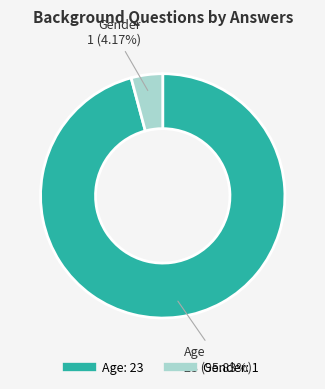

Is there any slice that represents more than half of the pie?

Yes